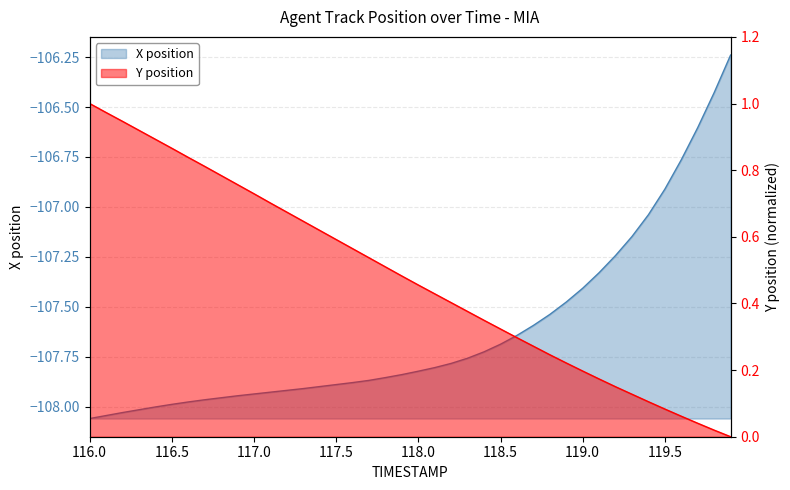

Rank the series by their maximum value, from highest to lowest.

Y position, X position